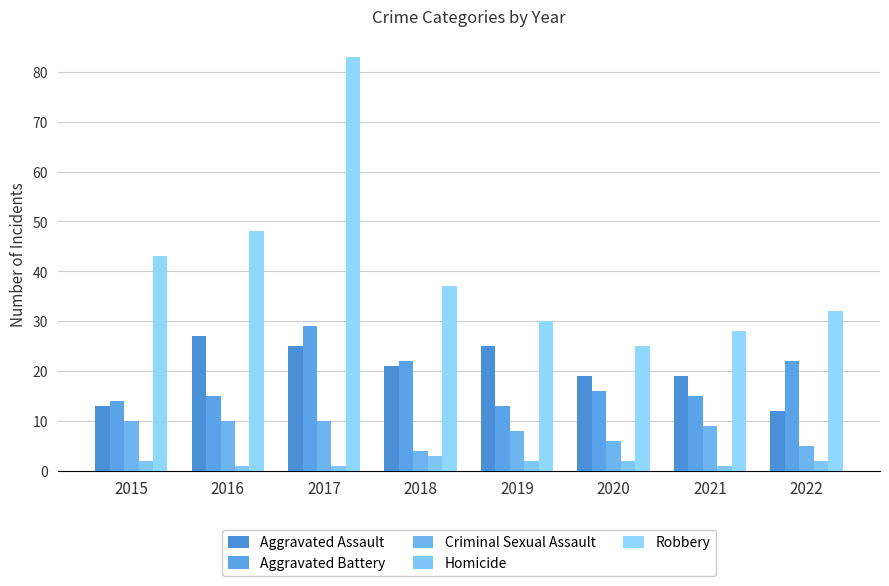

Rank the series by their maximum value, from highest to lowest.

Robbery, Aggravated Battery, Aggravated Assault, Criminal Sexual Assault, Homicide